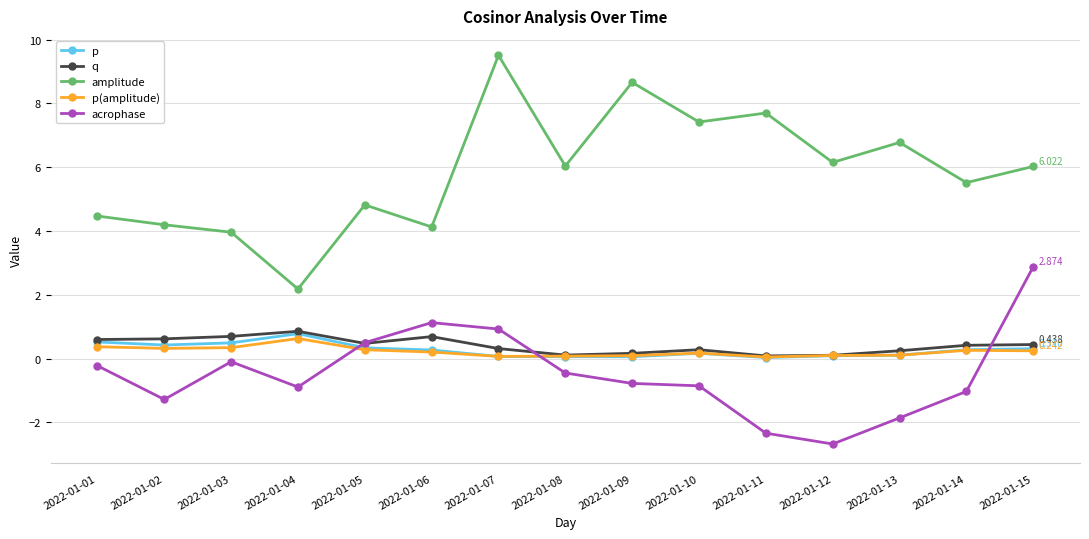

After their last crossing, which series has the higher values: acrophase or p?

acrophase